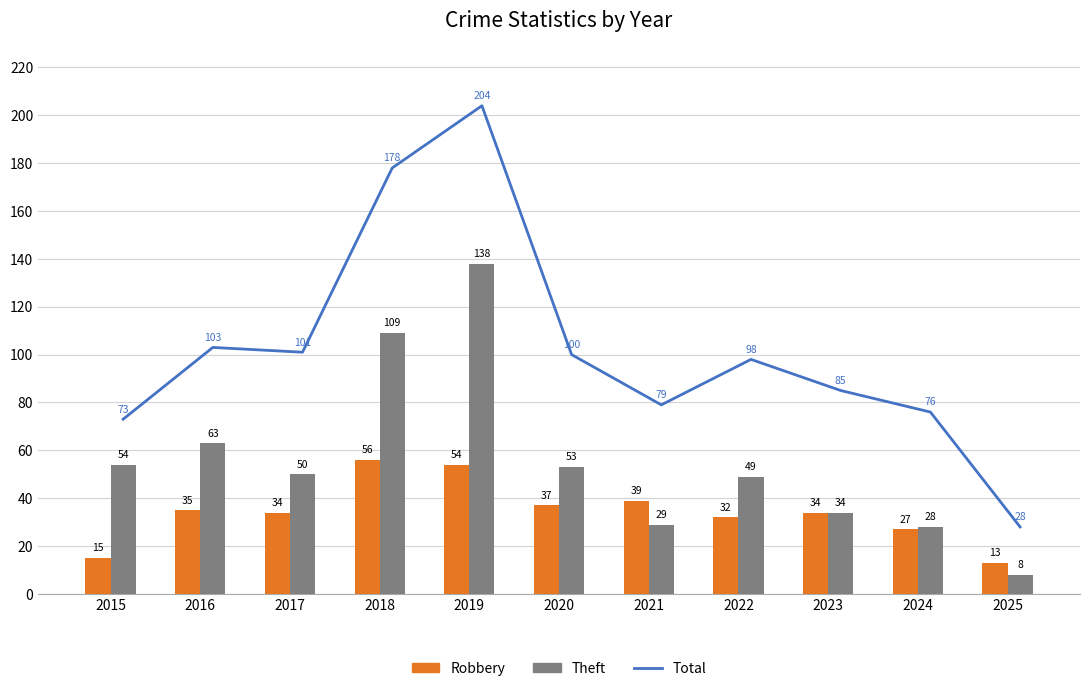

What is the spread (max minus min) of values at 2023?

51